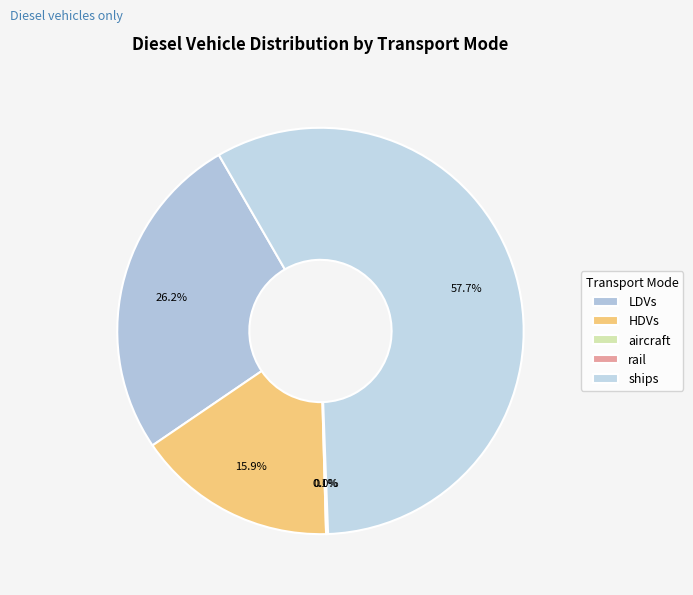

Which slice is the largest?

ships